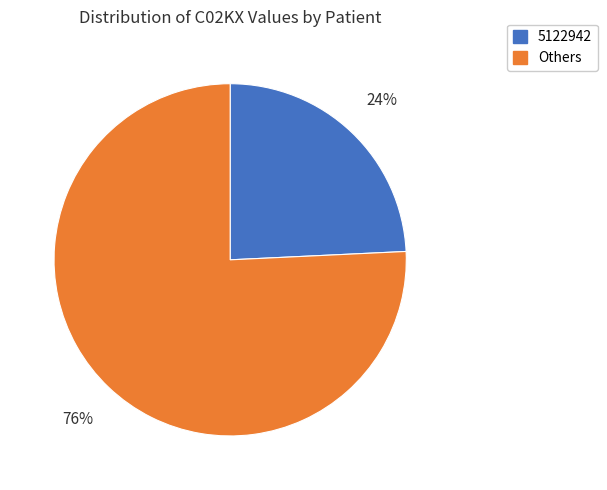

To the nearest percent, what is the difference between the largest and smallest slice percentages?

52%